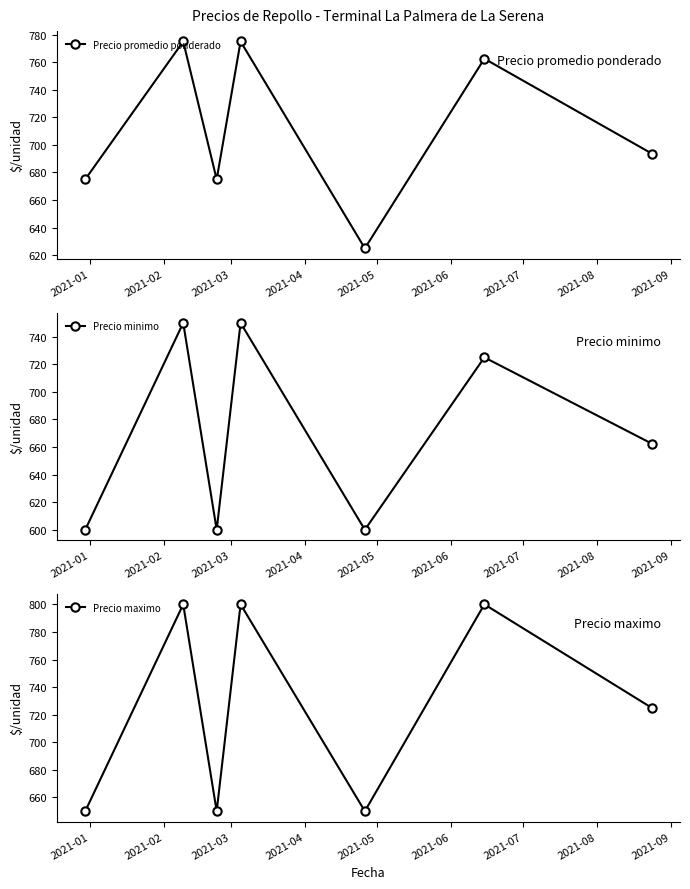

What is the lowest value of the Precio promedio ponderado series?

625.0